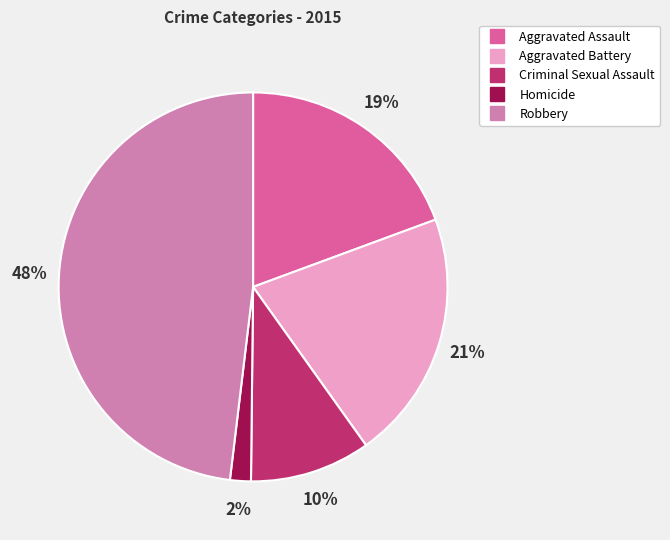

To the nearest percent, what percentage of the pie is Homicide?

2%